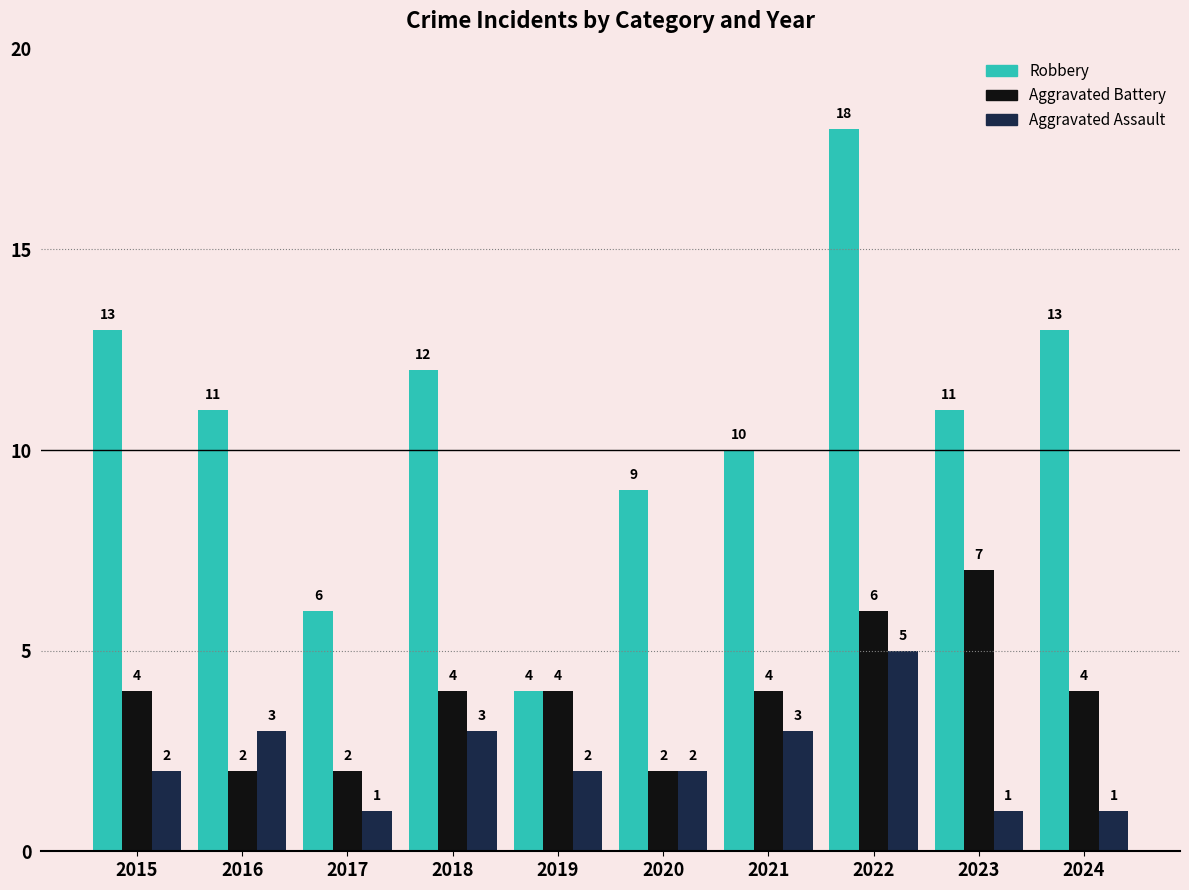

What is the difference between the Aggravated Assault values at 2017 and 2022?

4